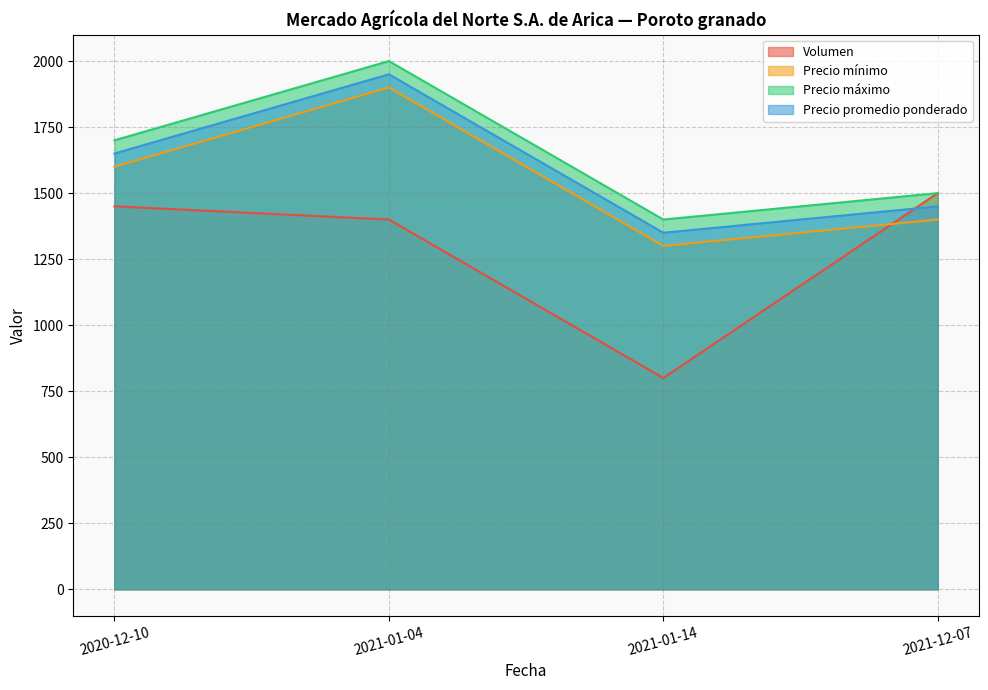

What is the lowest value of the Precio mínimo series?

1300